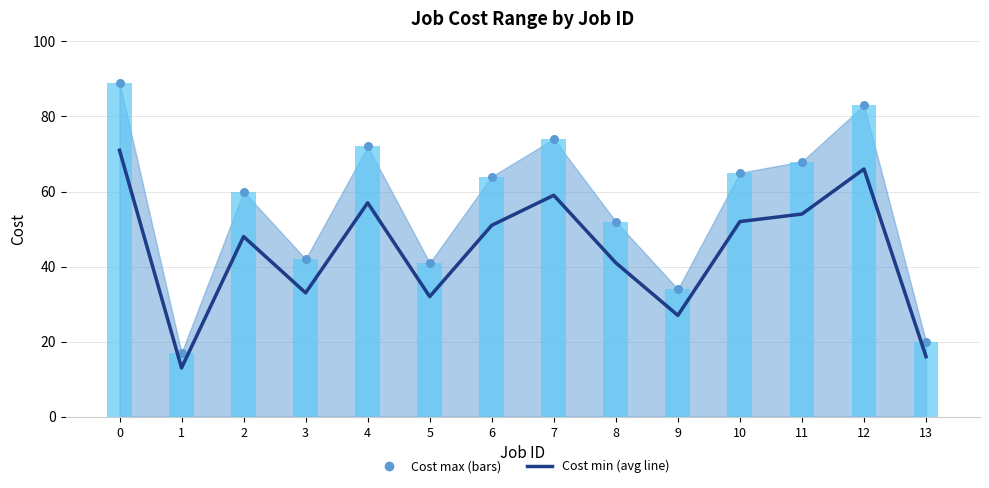

Which has a higher value, 13 or 5?

5